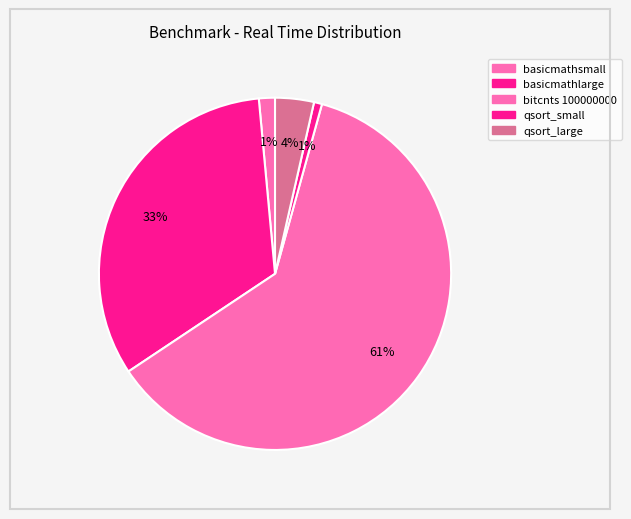

What percentage is the bitcnts 100000000 slice, to the nearest percent?

61%